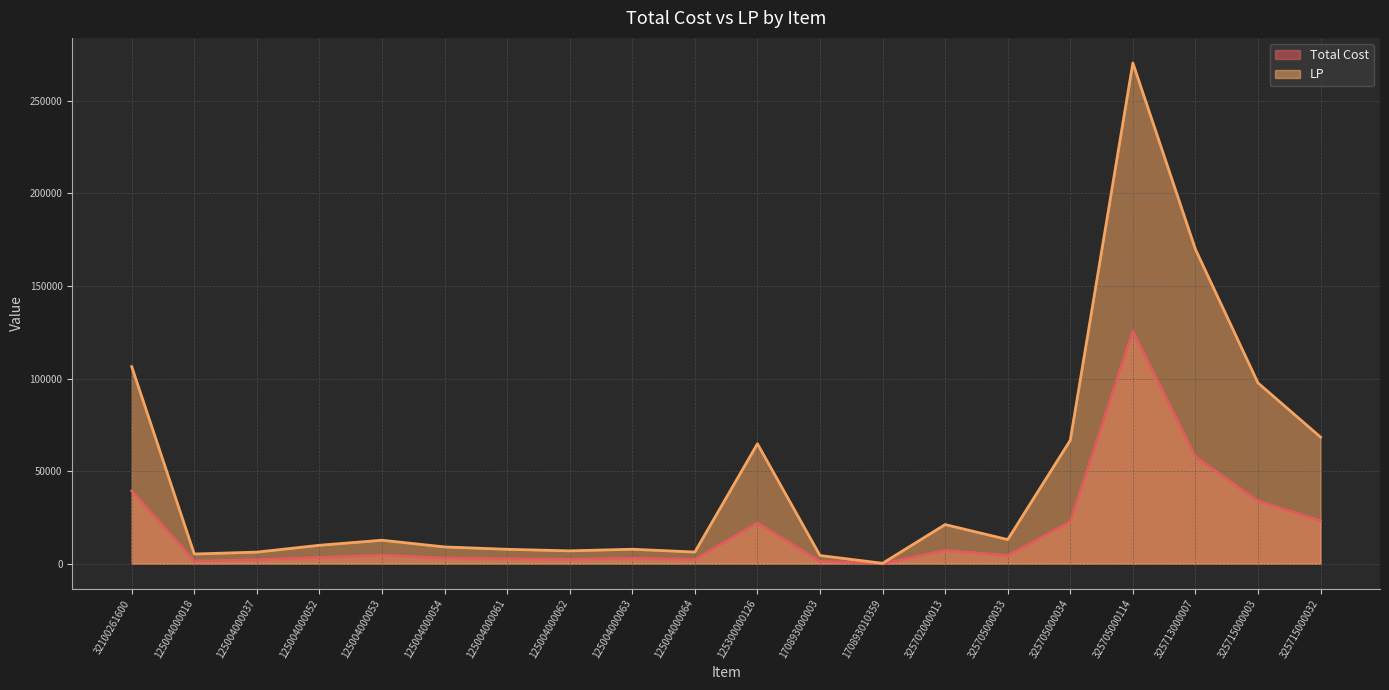

Is the value of LP at 125004000053 greater than the value of Total Cost at 325715000003?

No